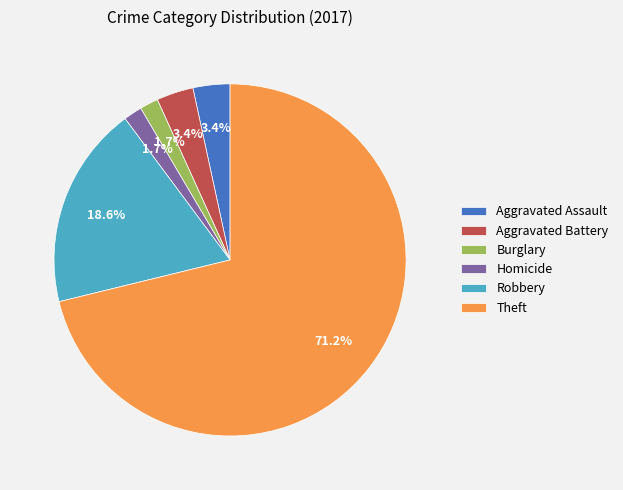

Which has a higher value, Theft or Aggravated Battery?

Theft